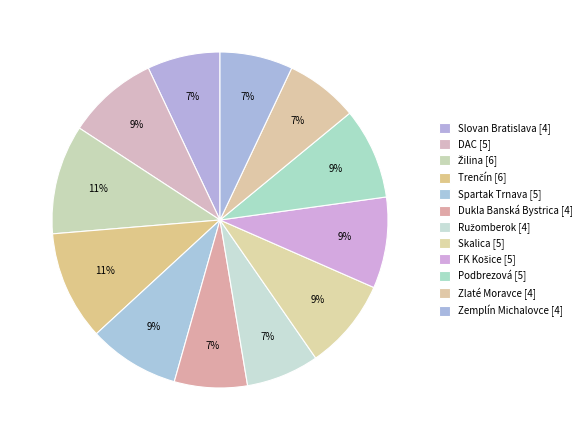

Approximately how many times larger is the value at DAC compared to Zlaté Moravce?

1.2